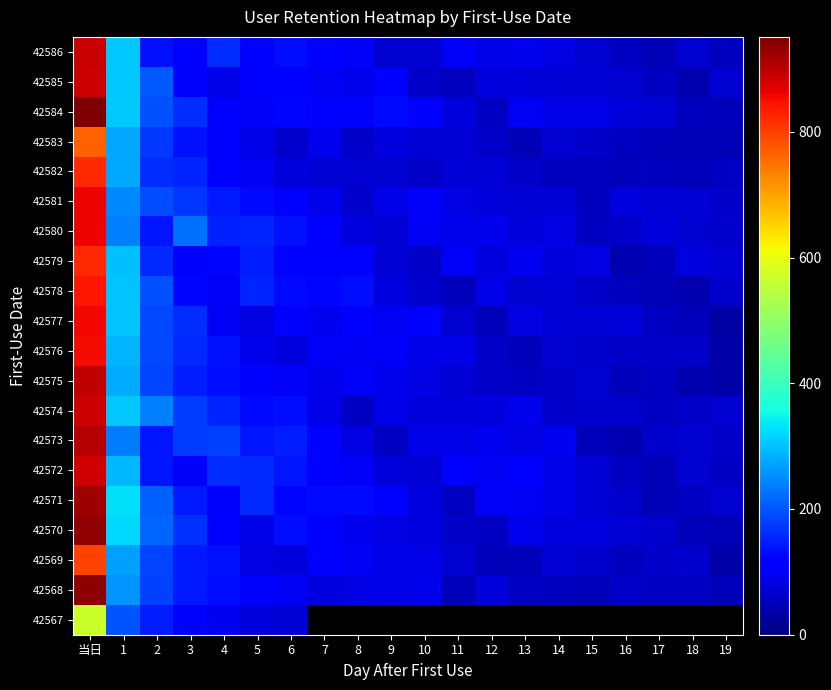

What is the greatest value displayed?

951.0